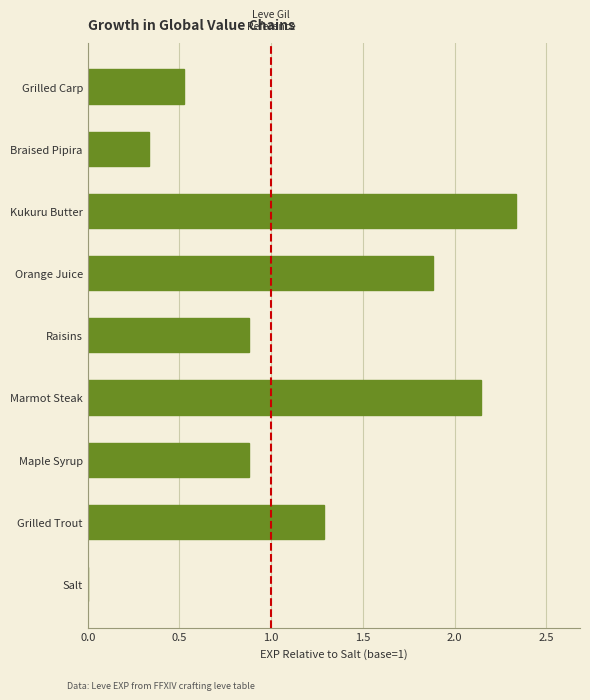

What is the sum of all values?

10.3